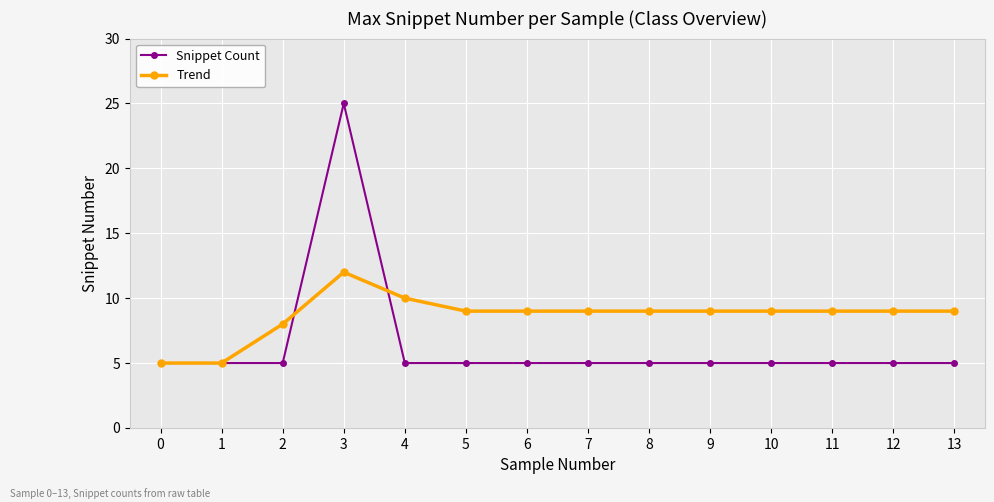

Does the chart have visible grid lines?

Yes